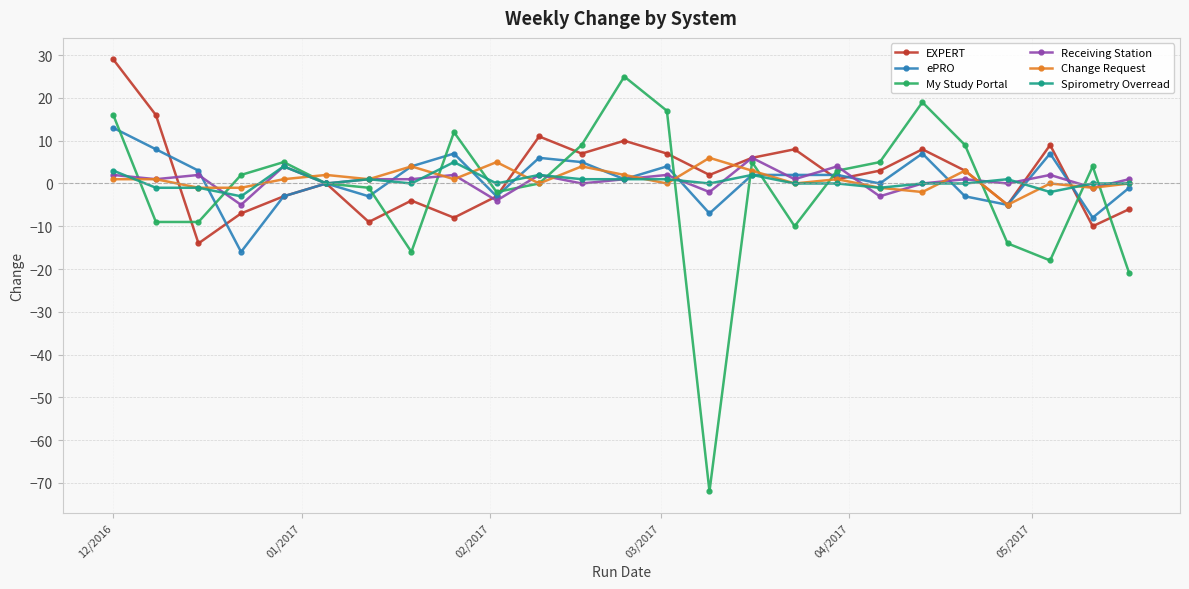

Reading left to right, what are all the values shown in this chart?

EXPERT: 29	16	-14	-7	-3	0	-9	-4	-8	-3	11	7	10	7	2	6	8	1	3	8	3	-5	9	-10	-6
ePRO: 13	8	3	-16	-3	0	-3	4	7	-3	6	5	1	4	-7	2	2	2	0	7	-3	-5	7	-8	-1
My Study Portal: 16	-9	-9	2	5	0	-1	-16	12	-2	0	9	25	17	-72	5	-10	3	5	19	9	-14	-18	4	-21
Receiving Station: 2	1	2	-5	4	0	1	1	2	-4	2	0	1	2	-2	6	1	4	-3	0	1	0	2	-1	1
Change Request: 1	1	-1	-1	1	2	1	4	1	5	0	4	2	0	6	3	0	1	-1	-2	3	-5	0	-1	0
Spirometry Overread: 3	-1	-1	-3	4	0	1	0	5	0	2	1	1	1	0	2	0	0	-1	0	0	1	-2	0	0